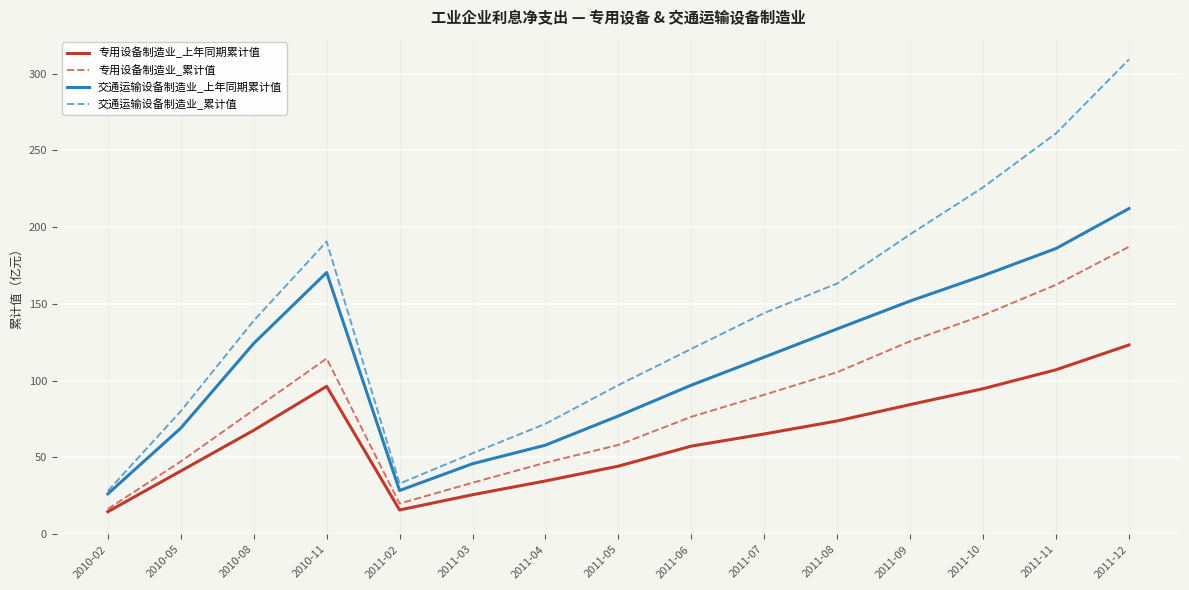

What is the difference between the highest and lowest values at 2011-09?

111.0